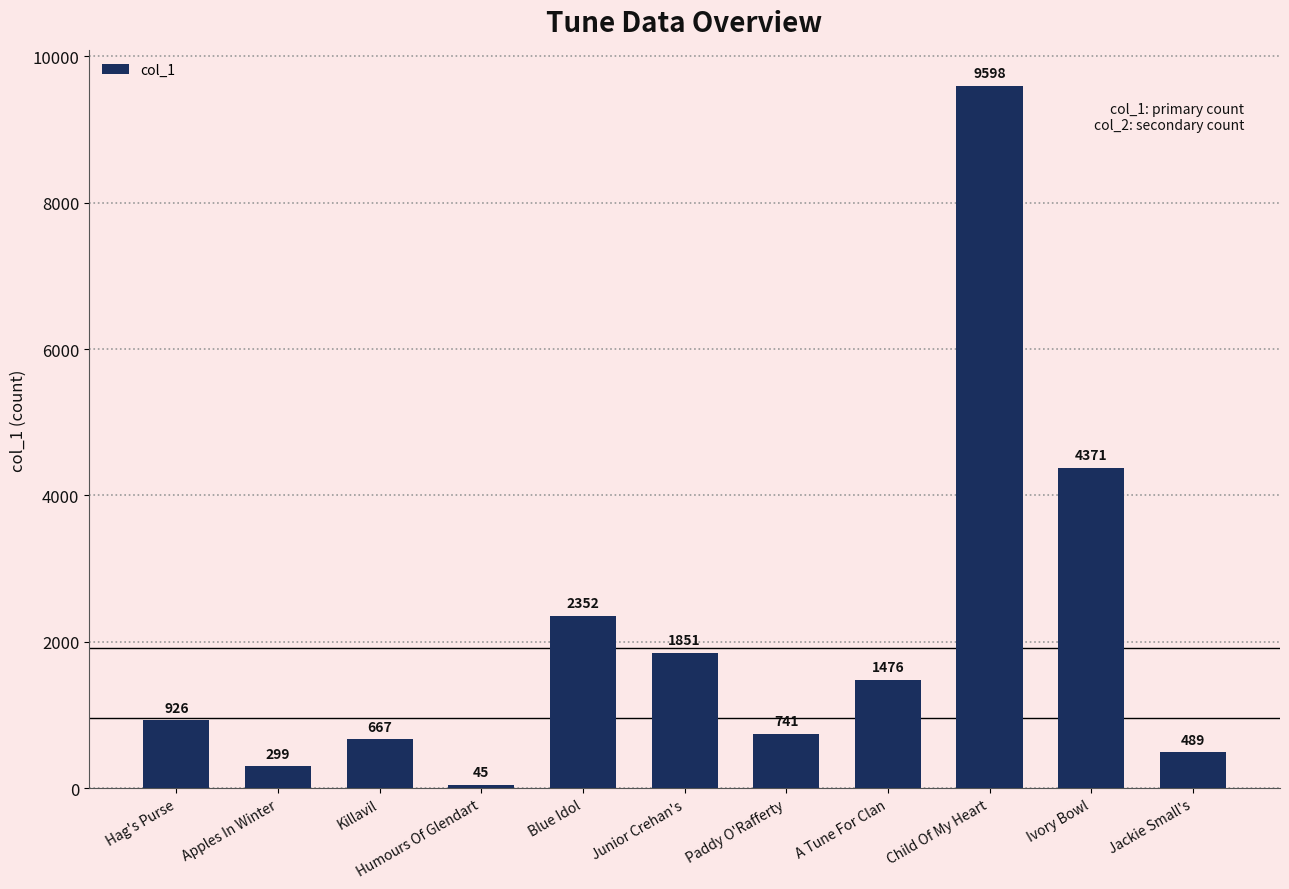

Reading right to left, list all the values displayed in this chart.

489	4371	9598	1476	741	1851	2352	45	667	299	926